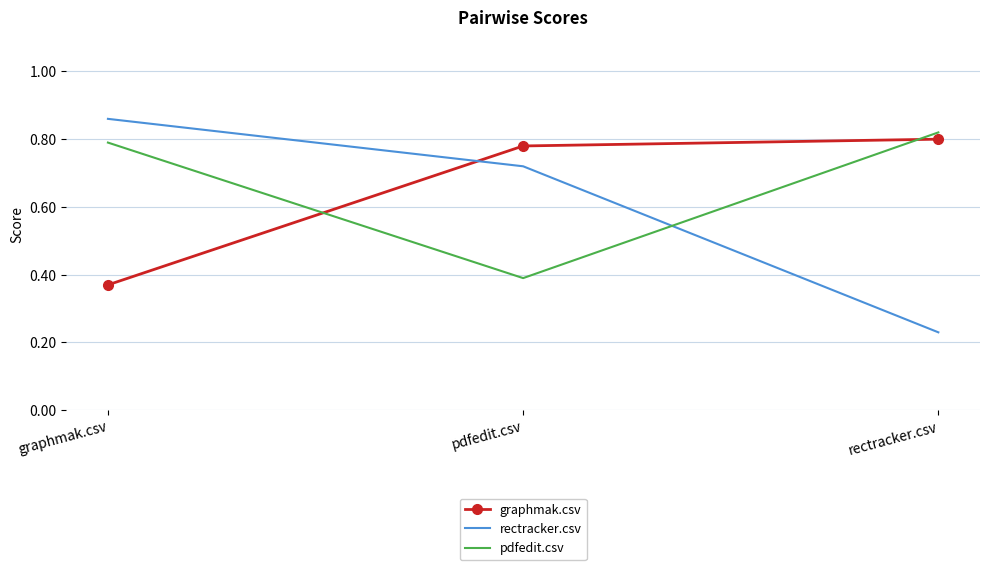

Where is graphmak.csv nearest to the value 0?

graphmak.csv